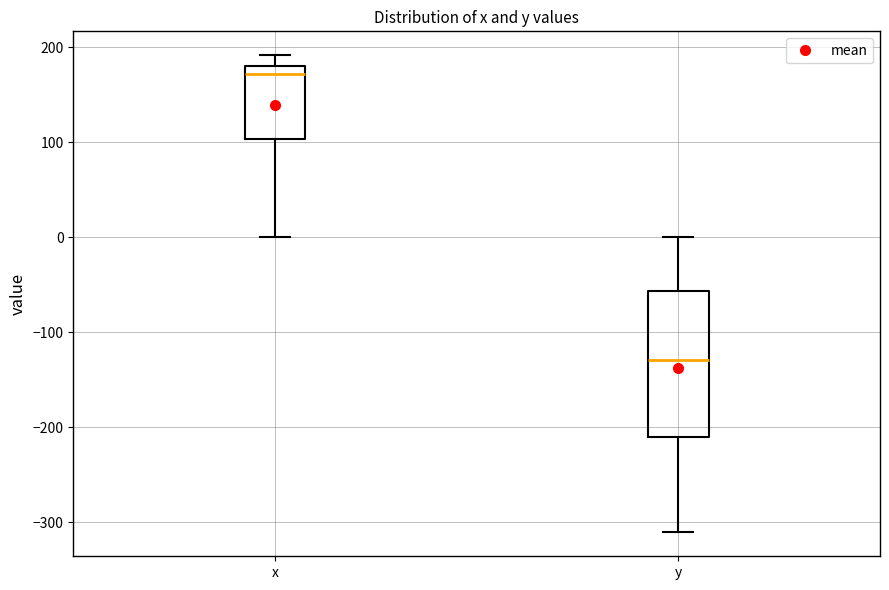

Reading left to right, transcribe this box plot: for each box, give where its median line is, the range the box spans, and where its two whiskers end, as read against the y-axis. The values are not printed on the chart, so give them approximately, as read against the axis.

x: median 170, box 100 to 180, whiskers 0 to 190
y: median -130, box -210 to -60, whiskers -310 to 0